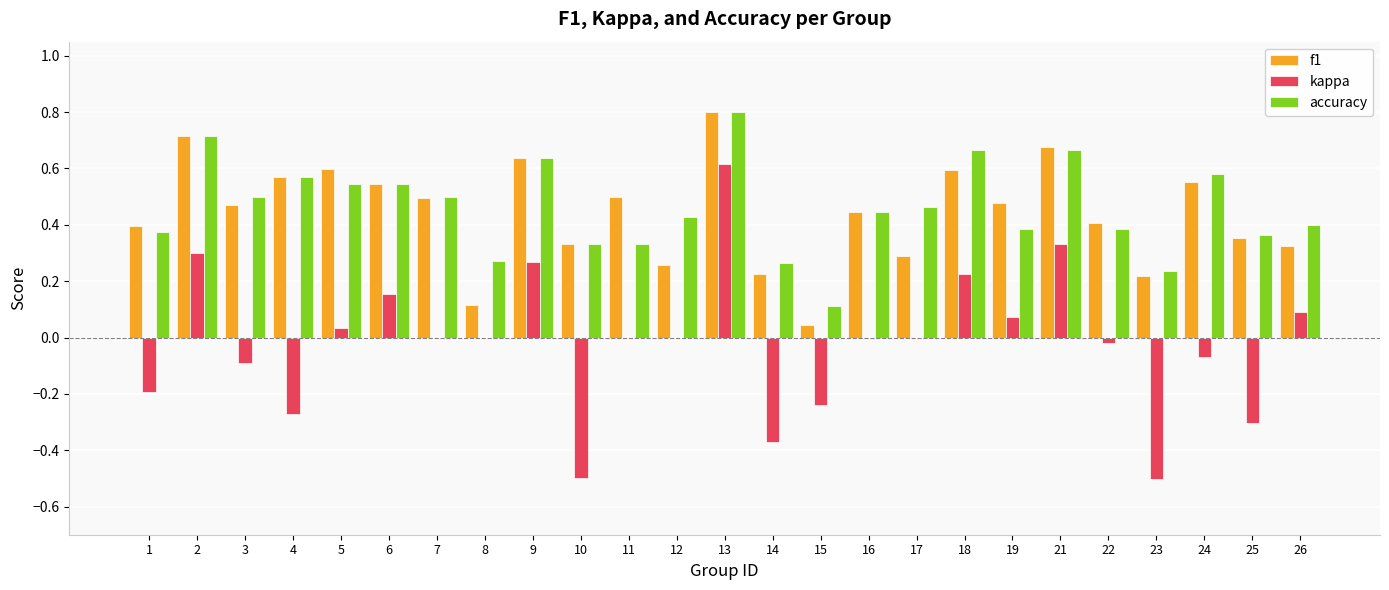

What is the sum of the f1 values at 2 and 8?

0.8